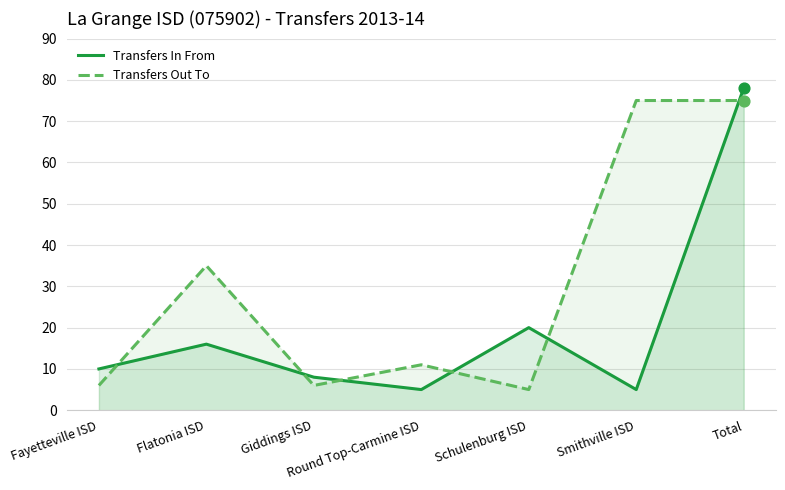

Which series has the largest total across all categories?

Transfers Out To